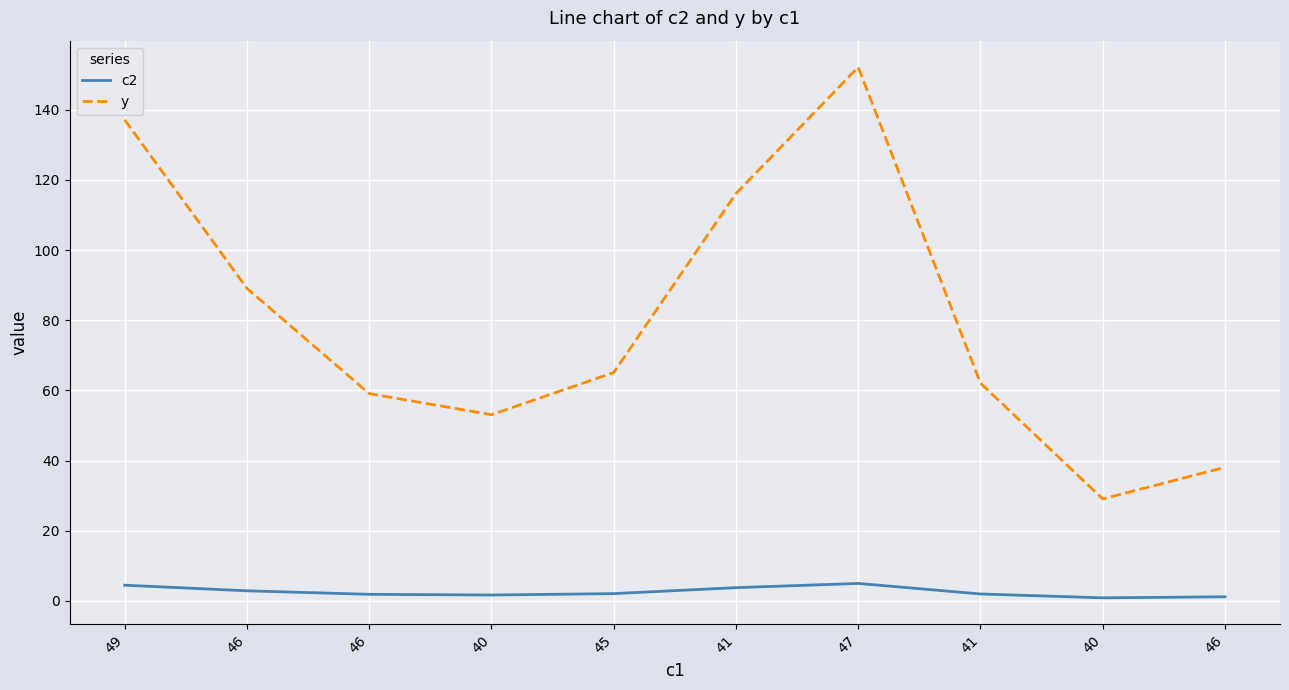

Which series has the largest range (max minus min)?

y